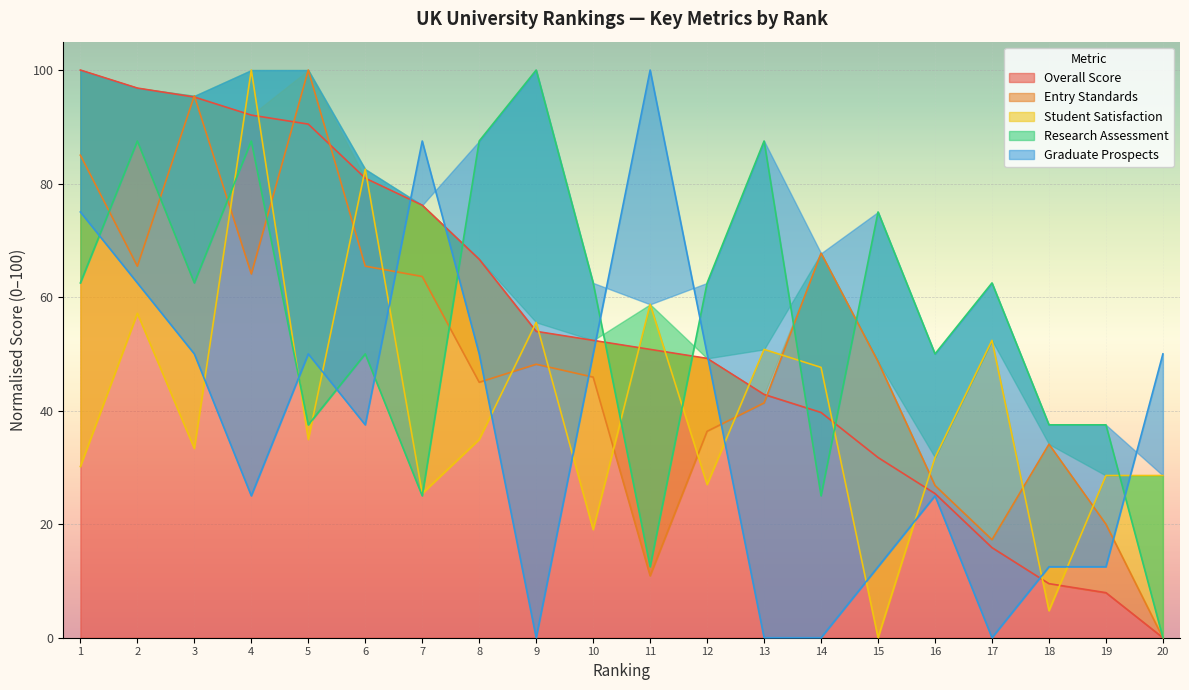

Which series has the largest total across all categories?

Research Assessment